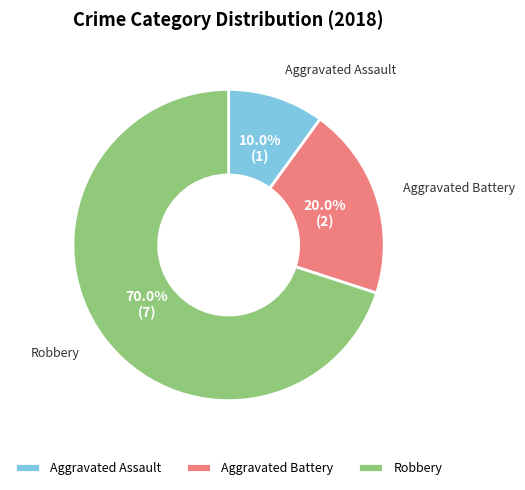

To the nearest percent, what percentage of the pie is Aggravated Battery?

20%